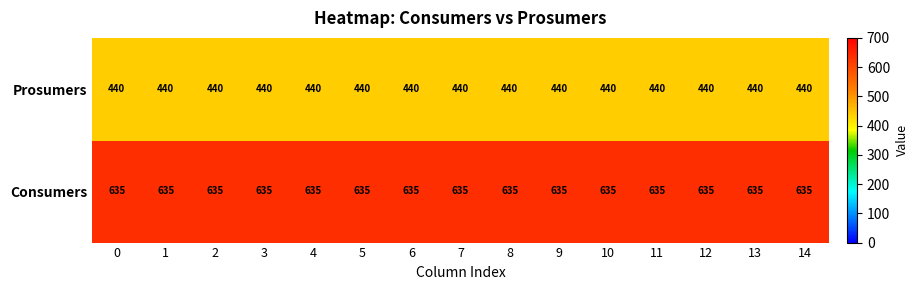

What is the spread (max minus min) of values at 14?

195